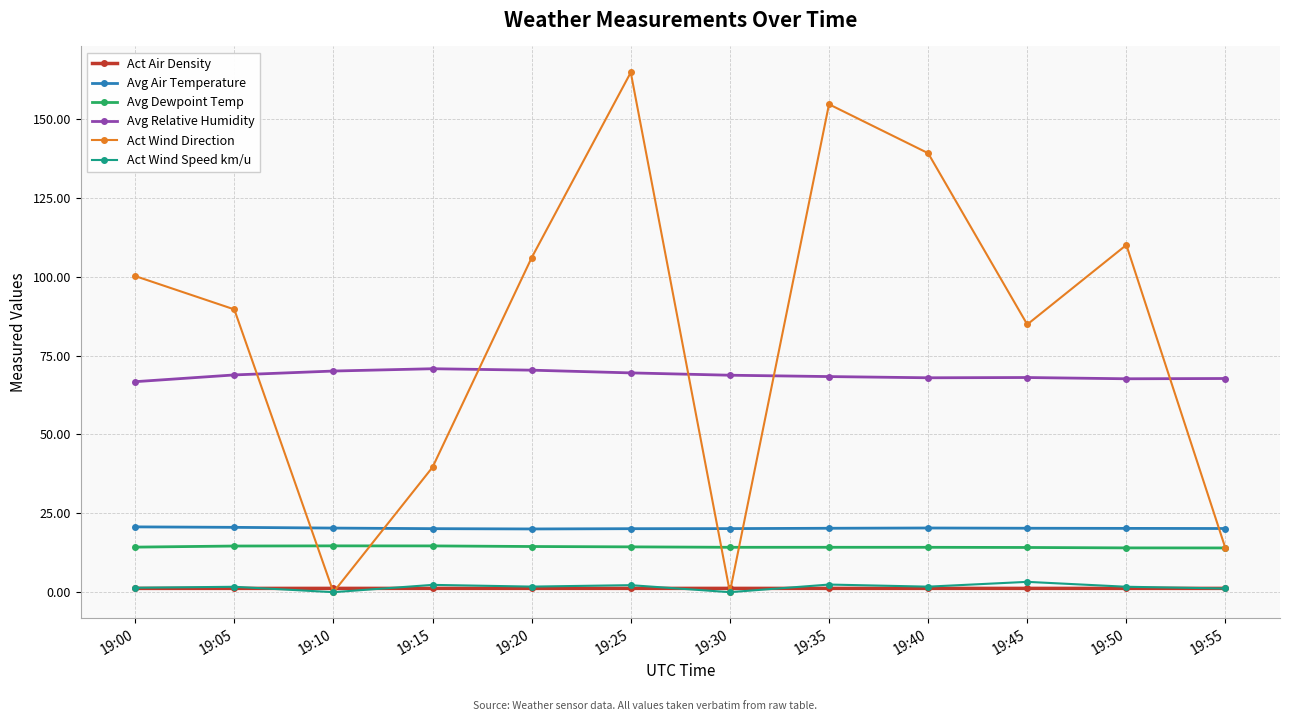

The value of Act Wind Direction at 19:35 is 154.6. True or false?

True